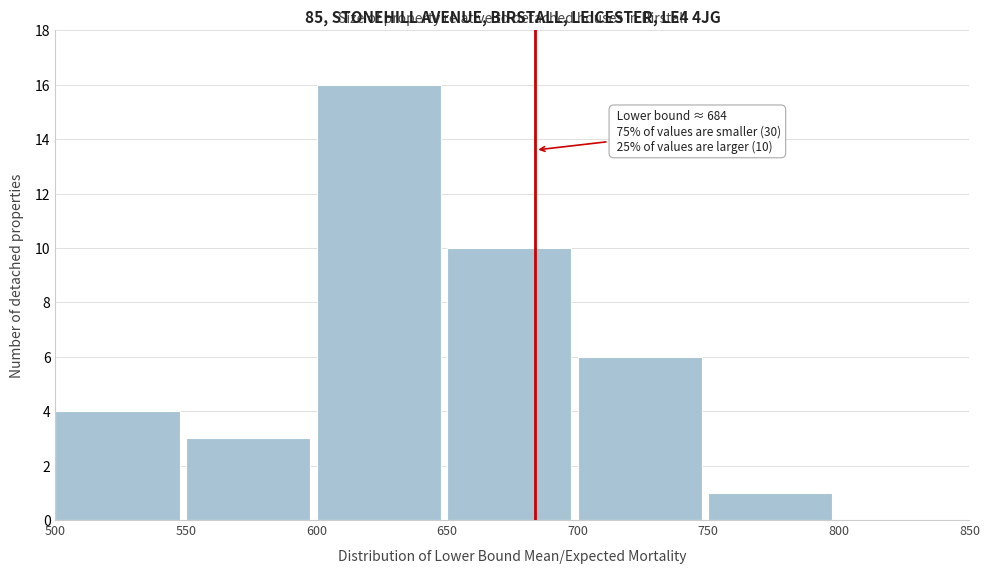

Which range on the x-axis has the tallest bar?

600 to 650